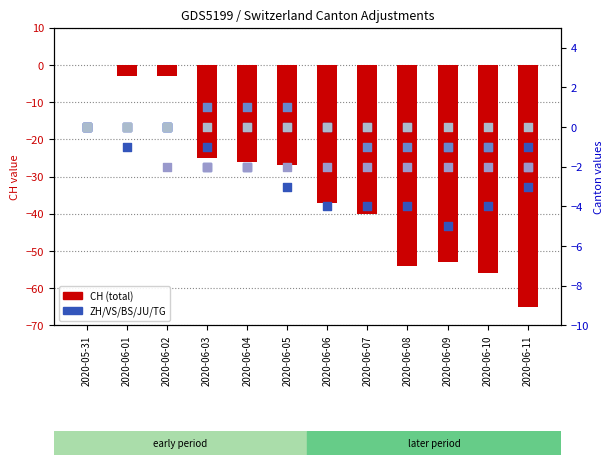

What is the total value across all series at 2020-06-10?

-64